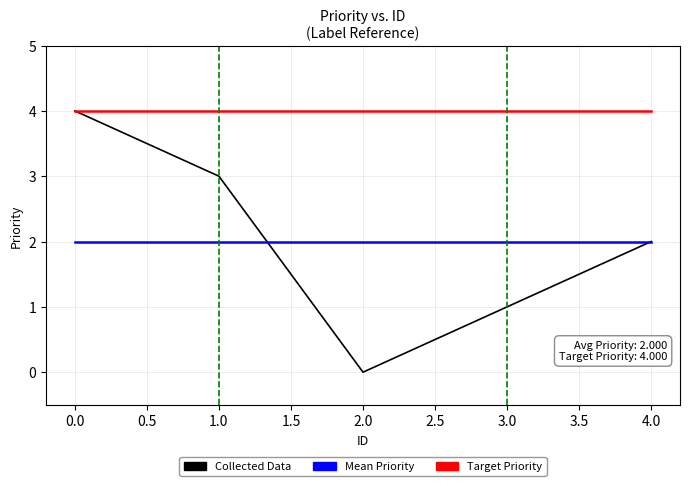

Does the chart display data point markers on the line(s)?

No